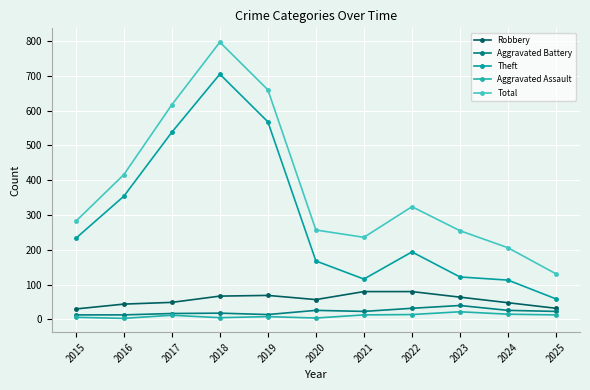

At which label does Aggravated Assault first exceed 12?

2021